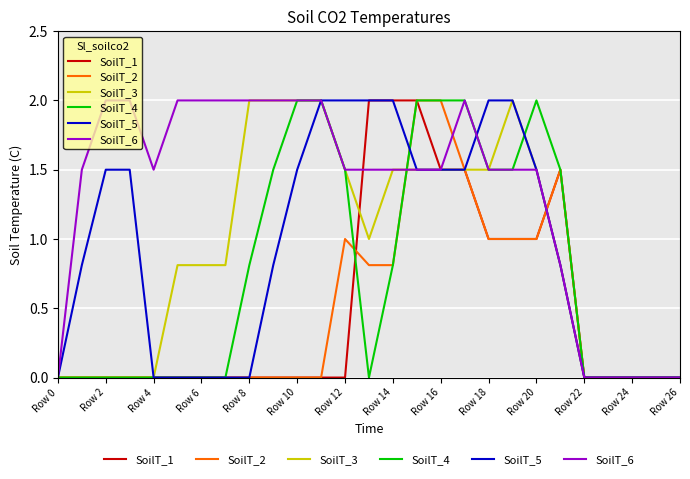

Which series has the largest total across all categories?

SoilT_6